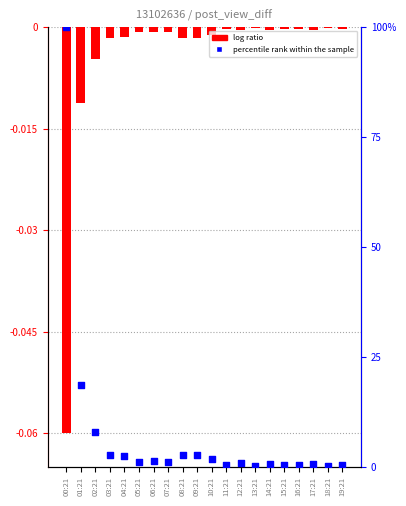

What are all the series names shown in the legend?

log ratio, percentile rank within the sample